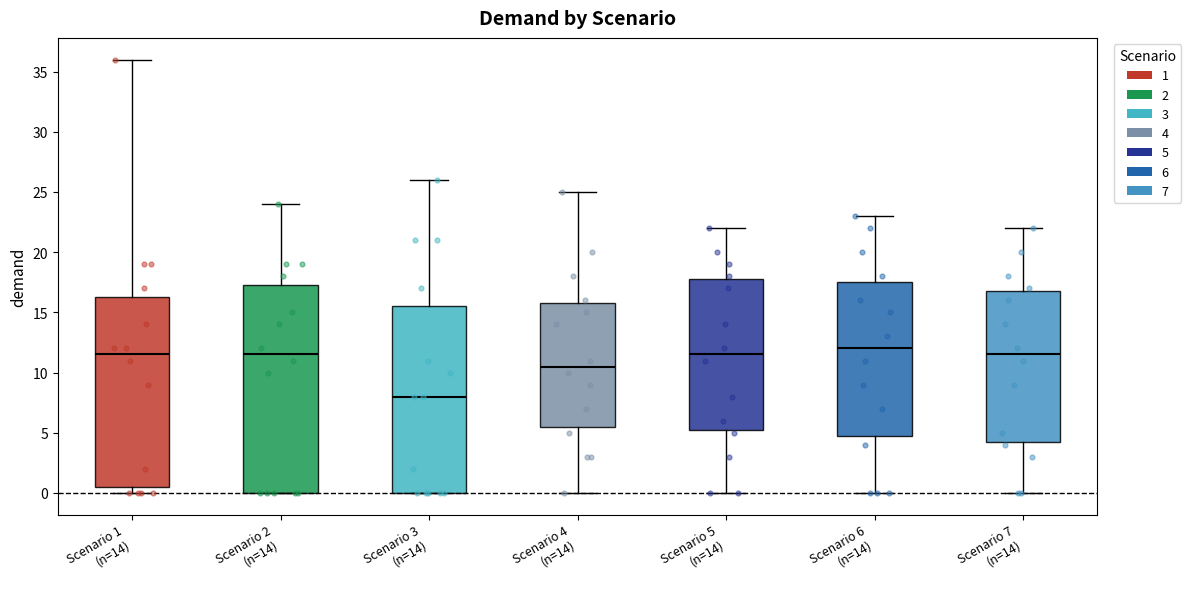

Which box has the highest median line?

Scenario 6 (n=14)